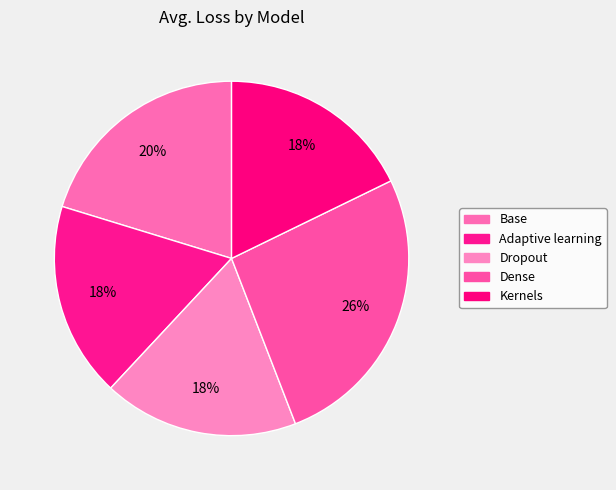

Count the number of slices in the pie.

5